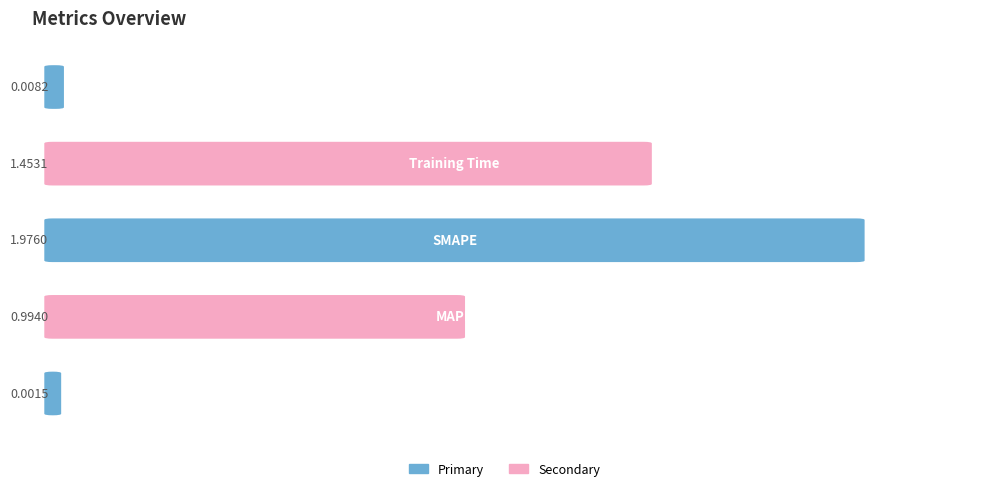

What is the difference between the second highest and minimum values?

1.5